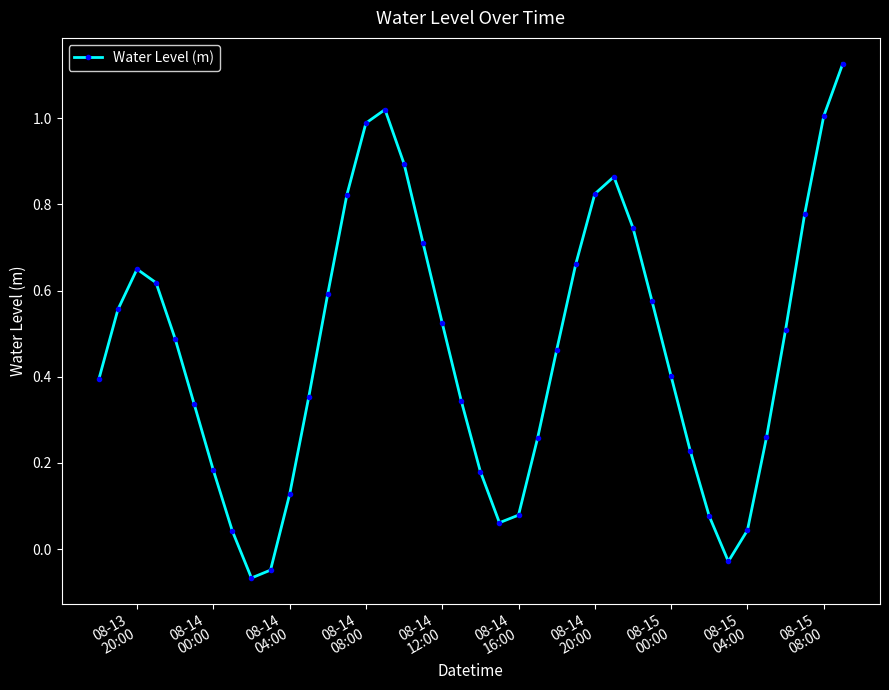

What is the sum of all values?

18.6